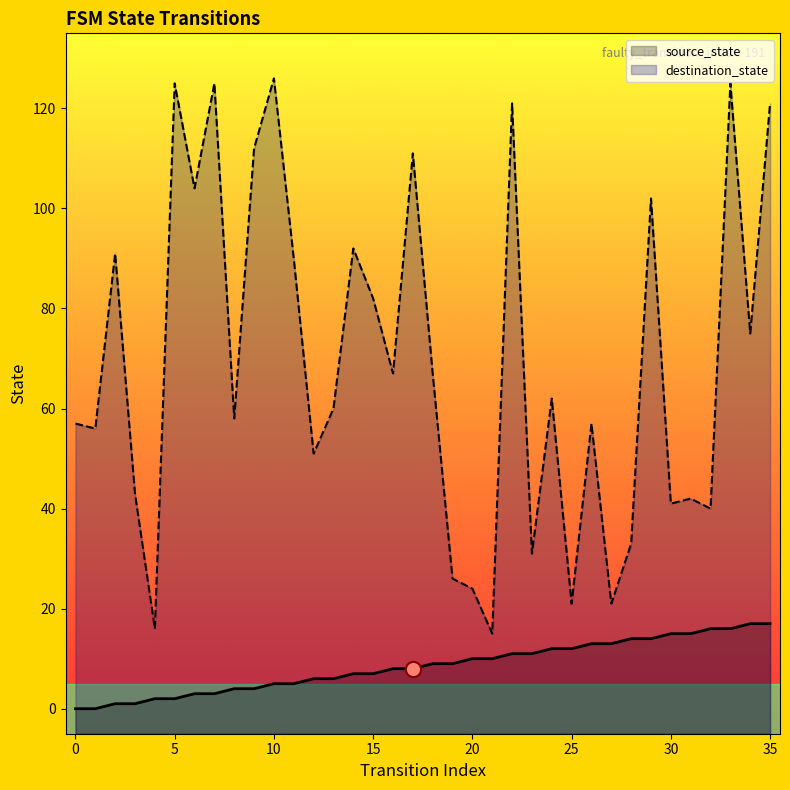

At how many categories does at least one series exceed 52?

23